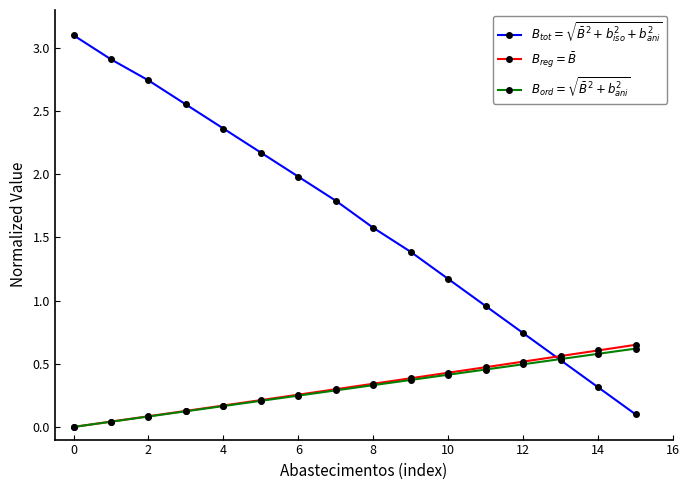

What is the greatest value displayed?

3.1